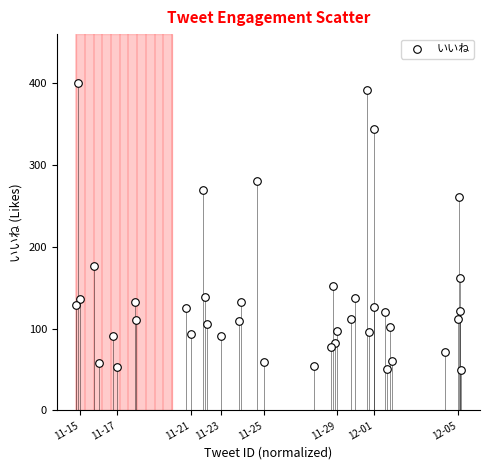

What Y value in the scatter plot is closest to 224?

261